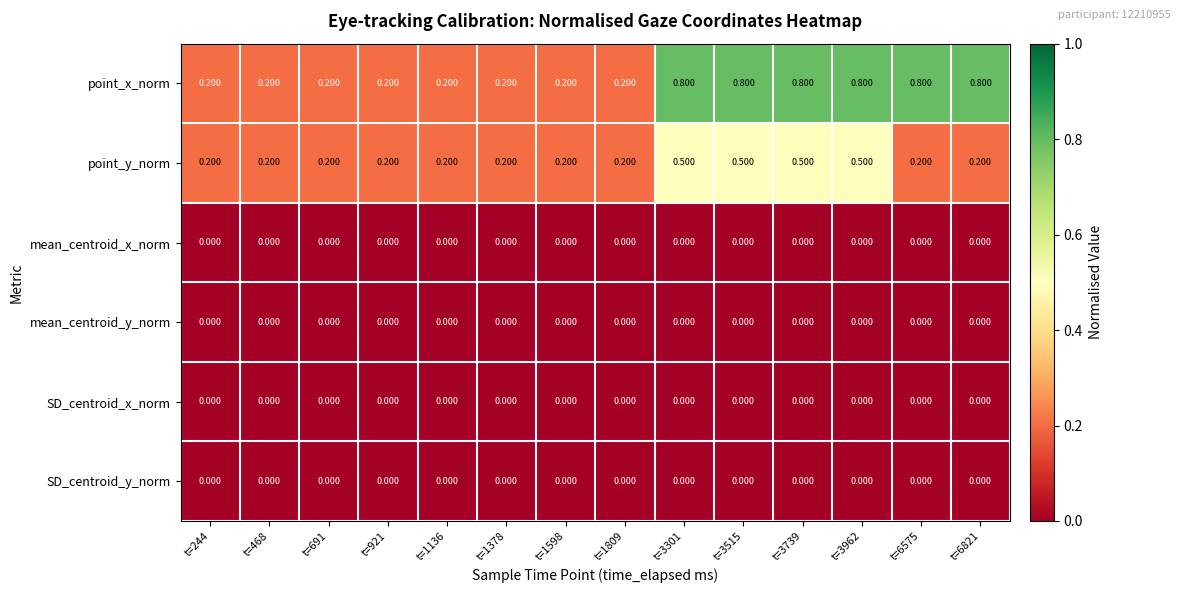

Count the number of categories in the chart.

14